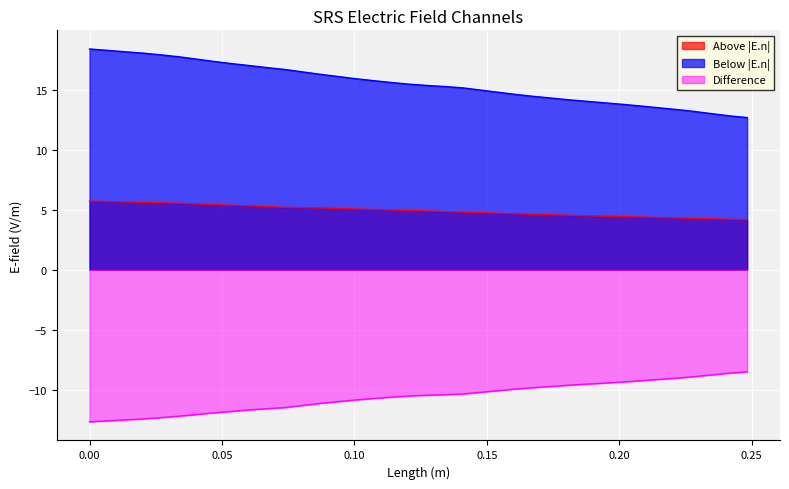

True or false: Difference has more than 2 points higher than both neighbors.

False